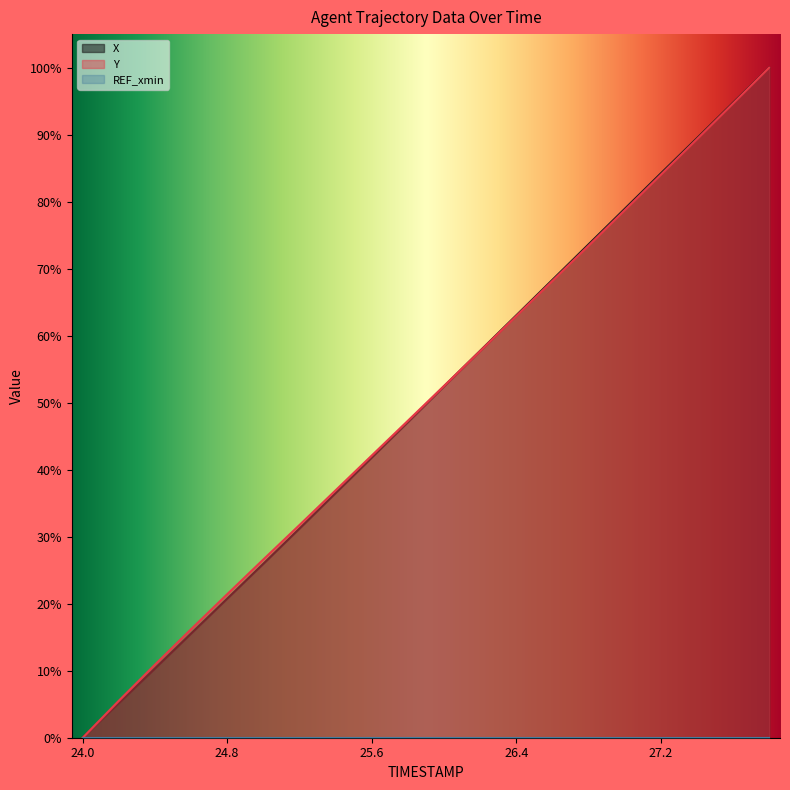

True or false: Y has more than 2 points higher than both neighbors.

False